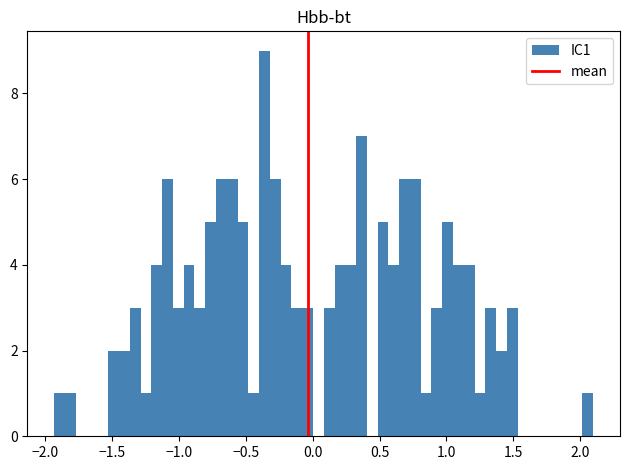

Around what value on the x-axis is the tallest bar? Give the approximate position of its centre, as read against the axis.

-0.35